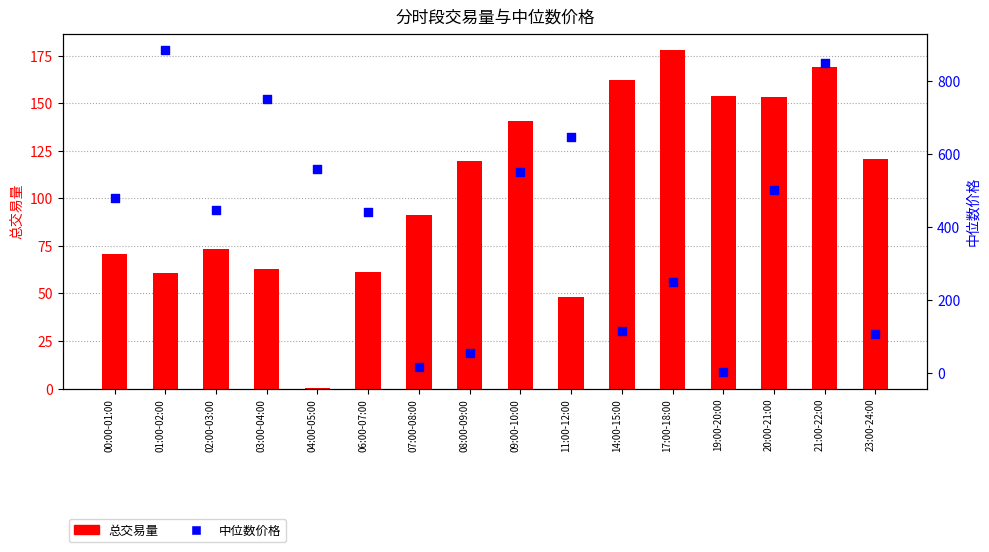

Which series reaches the maximum Y coordinate?

中位数价格